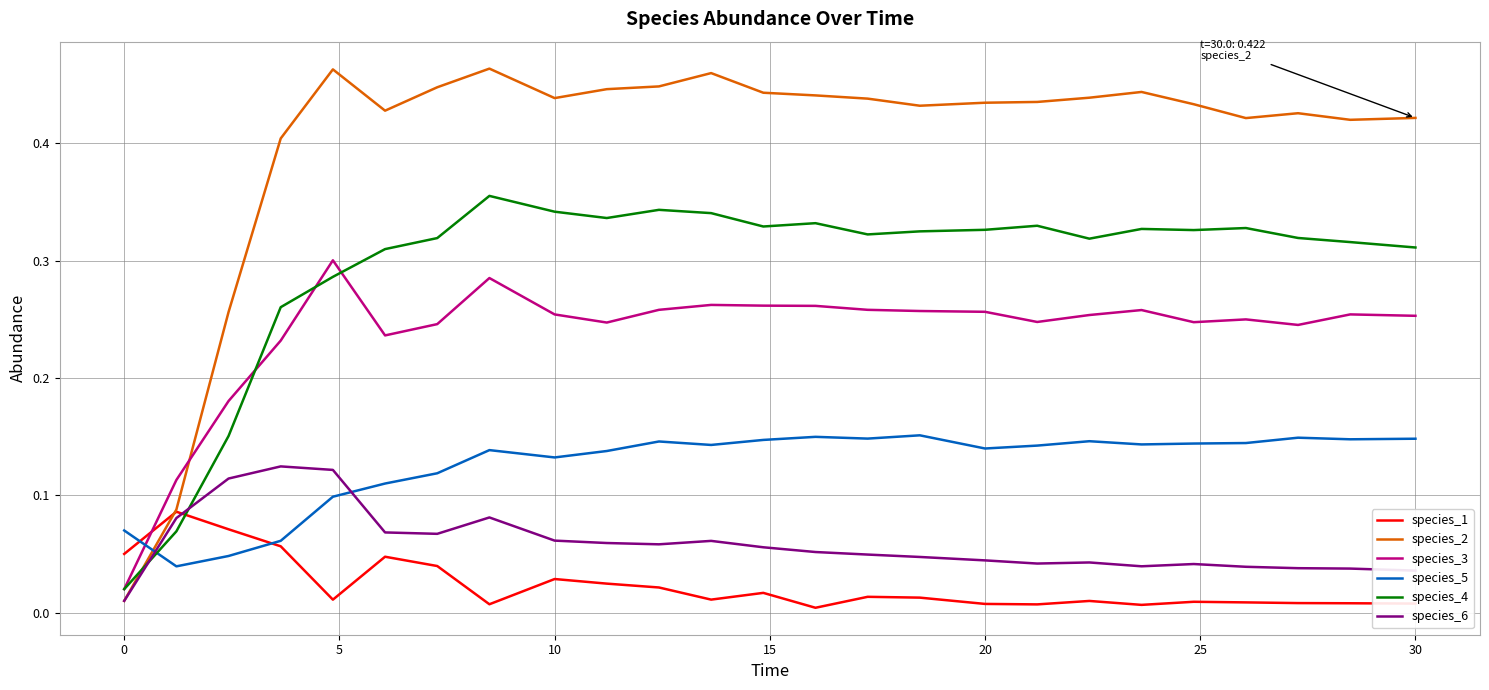

Which series has the widest spread of values?

species_2